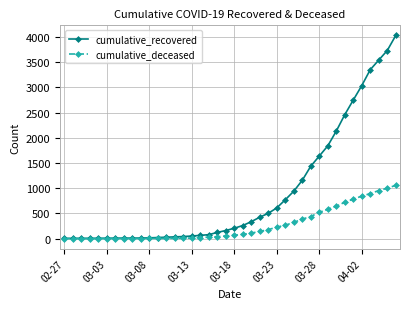

What is the lowest value of the cumulative_recovered series?

3